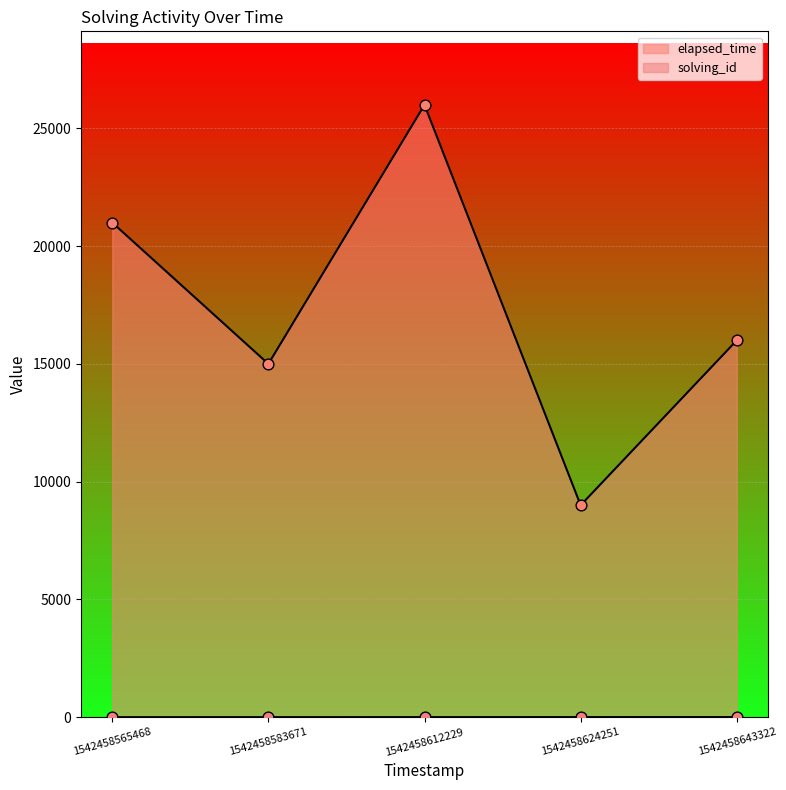

What is the total value across all series at 1542458643322?

16005